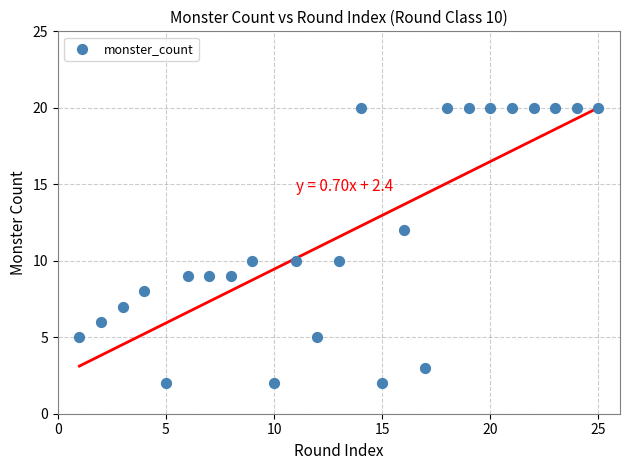

What is the range of X values (max minus min)?

24